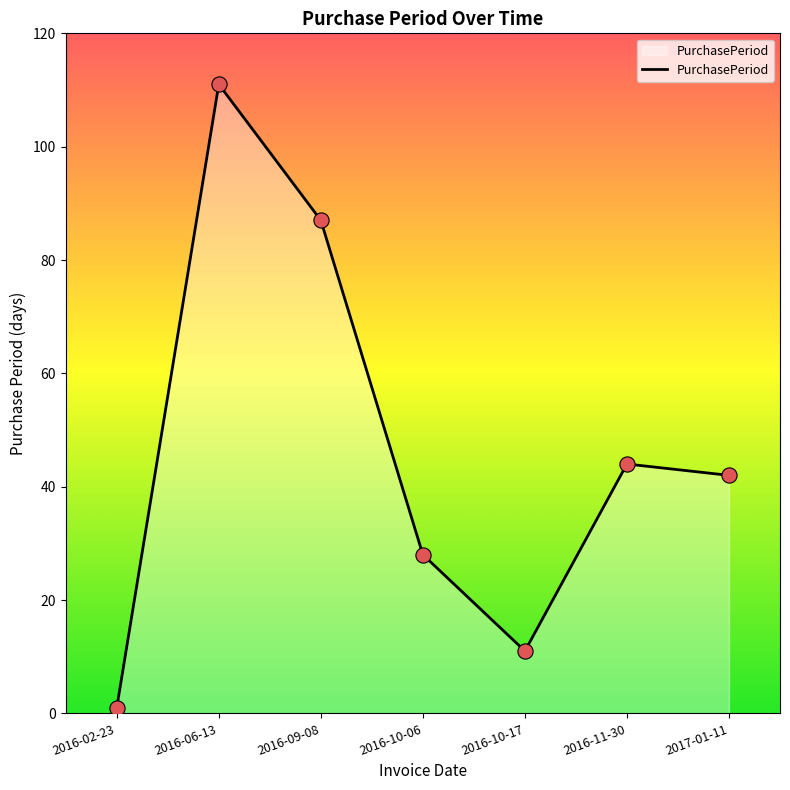

What is the change in value from 2016-10-17 to 2016-11-30?

+33